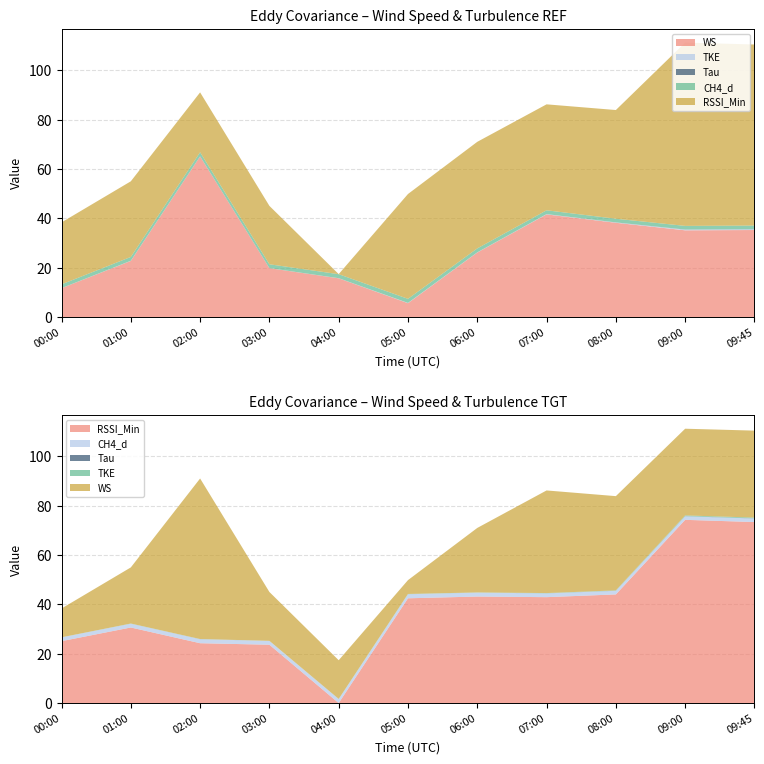

Reading right to left, extract all data points from this chart.

WS: 2020-04-06 09:45=35.3	2020-04-06 09:00=35.1	2020-04-06 08:00=38.2	2020-04-06 07:00=41.6	2020-04-06 06:00=26.1	2020-04-06 05:00=5.6	2020-04-06 04:00=15.7	2020-04-06 03:00=19.8	2020-04-06 02:00=65.0	2020-04-06 01:00=22.7	2020-04-06 00:00=11.7
TKE: 2020-04-06 09:45=0.3	2020-04-06 09:00=0.3	2020-04-06 08:00=0.1	2020-04-06 07:00=0.1	2020-04-06 06:00=0.1	2020-04-06 05:00=0.1	2020-04-06 04:00=0.0	2020-04-06 03:00=0.0	2020-04-06 02:00=0.0	2020-04-06 01:00=0.1	2020-04-06 00:00=0.0
Tau: 2020-04-06 09:45=0.0	2020-04-06 09:00=0.0	2020-04-06 08:00=0.0	2020-04-06 07:00=0.0	2020-04-06 06:00=0.0	2020-04-06 05:00=0.0	2020-04-06 04:00=0.0	2020-04-06 03:00=0.0	2020-04-06 02:00=0.0	2020-04-06 01:00=0.0	2020-04-06 00:00=0.0
CH4_d: 2020-04-06 09:45=1.5	2020-04-06 09:00=1.5	2020-04-06 08:00=1.5	2020-04-06 07:00=1.5	2020-04-06 06:00=1.6	2020-04-06 05:00=1.7	2020-04-06 04:00=1.6	2020-04-06 03:00=1.6	2020-04-06 02:00=1.6	2020-04-06 01:00=1.5	2020-04-06 00:00=1.5
RSSI_Min: 2020-04-06 09:45=73.4	2020-04-06 09:00=74.3	2020-04-06 08:00=44.1	2020-04-06 07:00=42.9	2020-04-06 06:00=43.2	2020-04-06 05:00=42.5	2020-04-06 04:00=0.0	2020-04-06 03:00=23.7	2020-04-06 02:00=24.3	2020-04-06 01:00=30.6	2020-04-06 00:00=25.1